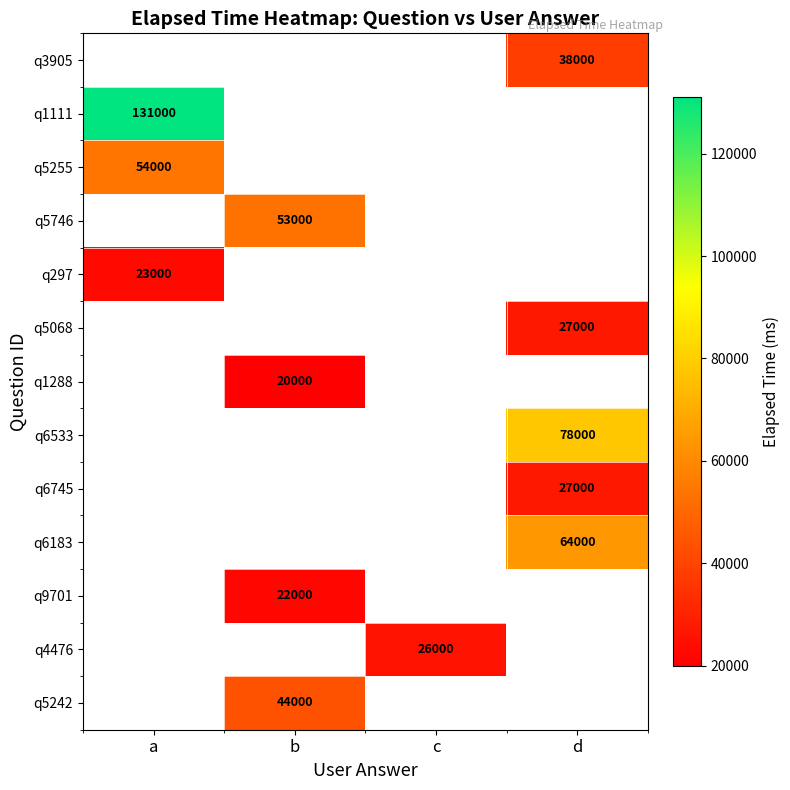

The value of q1111 at a is 90304. True or false?

False